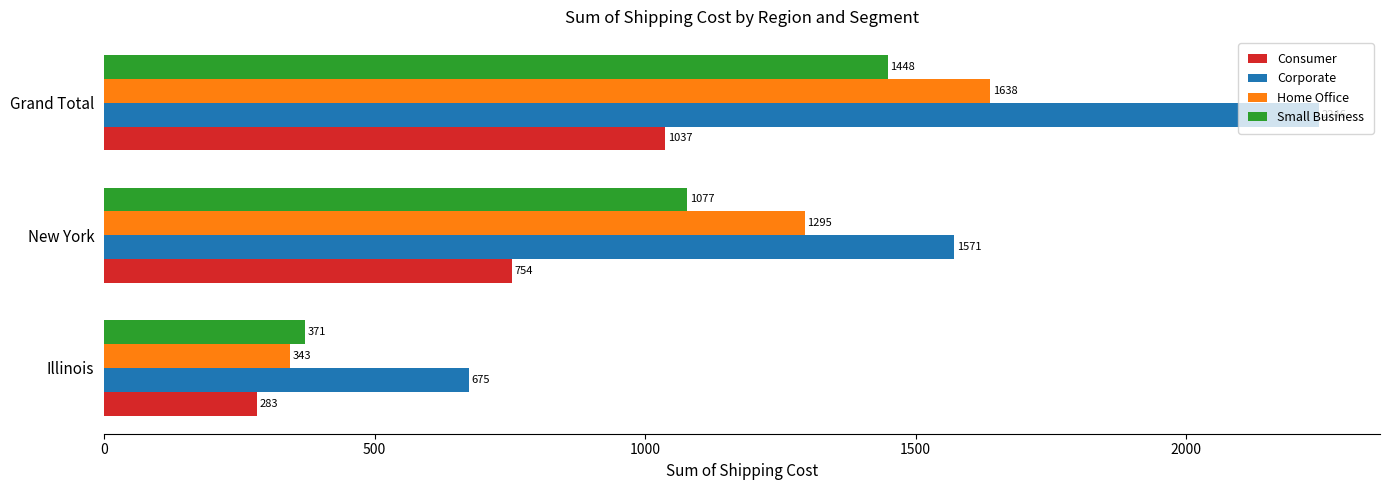

Which label corresponds to the smallest value in the chart?

Illinois